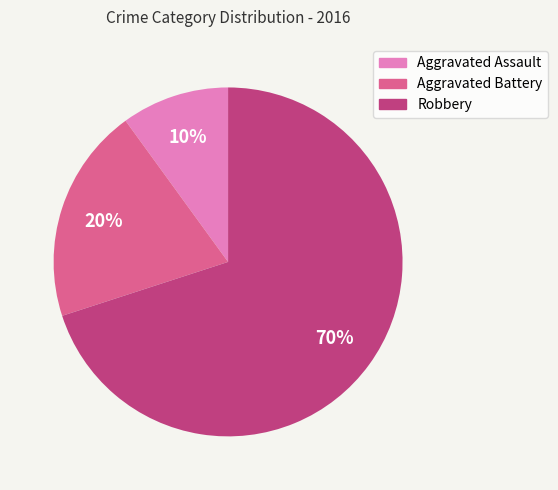

To the nearest percent, what is the difference between the Robbery and Aggravated Battery slice percentages?

50%